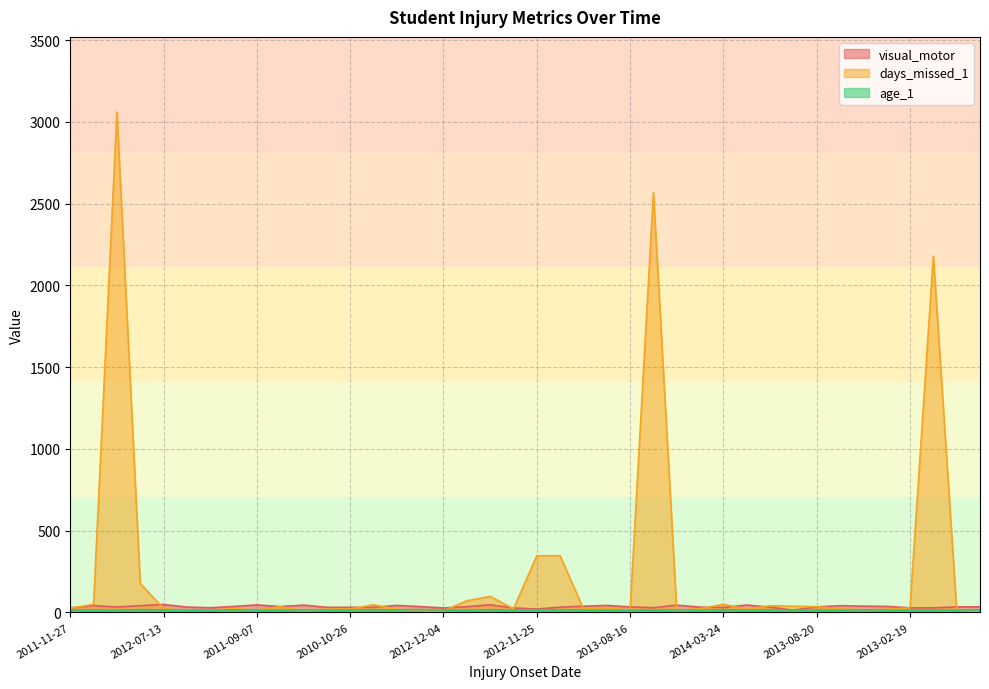

How many lines are shown in the chart?

3